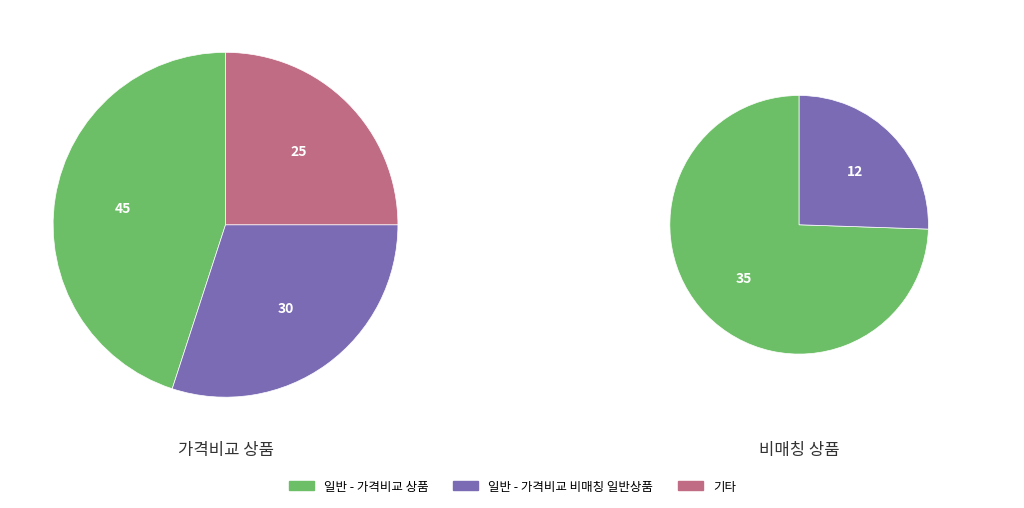

How many slices are in this pie chart?

2